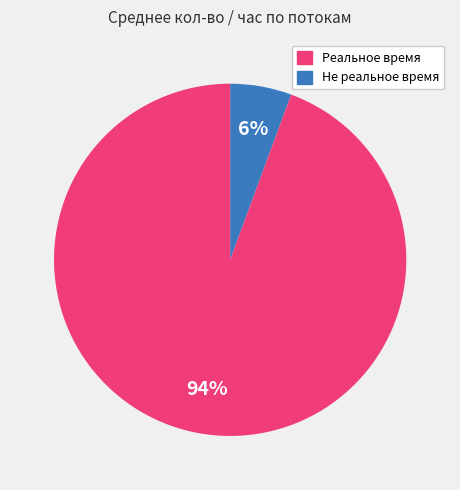

To the nearest percent, what is the average slice percentage?

50%